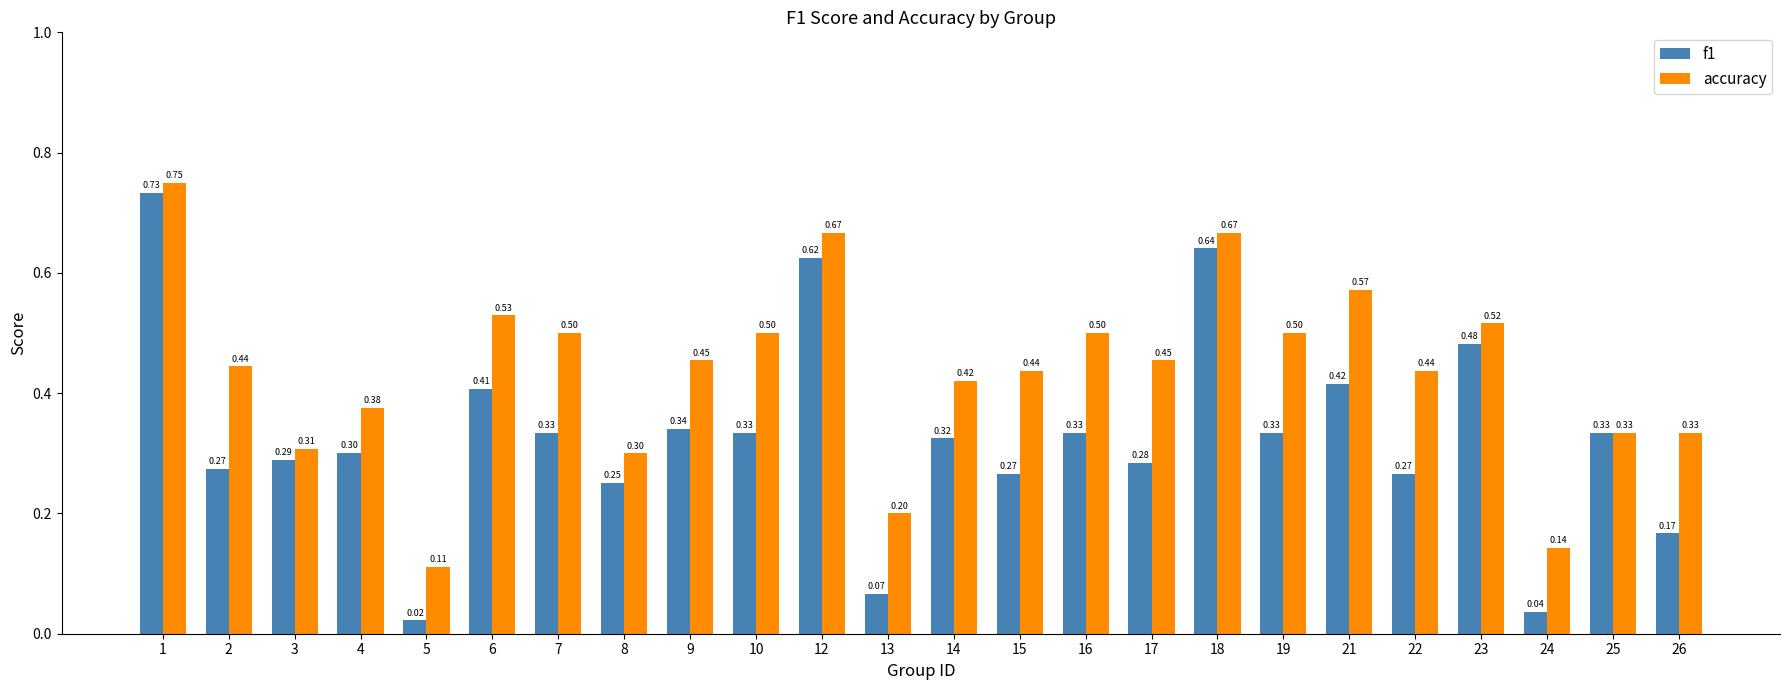

Rank the series by their maximum value, from lowest to highest.

f1, accuracy